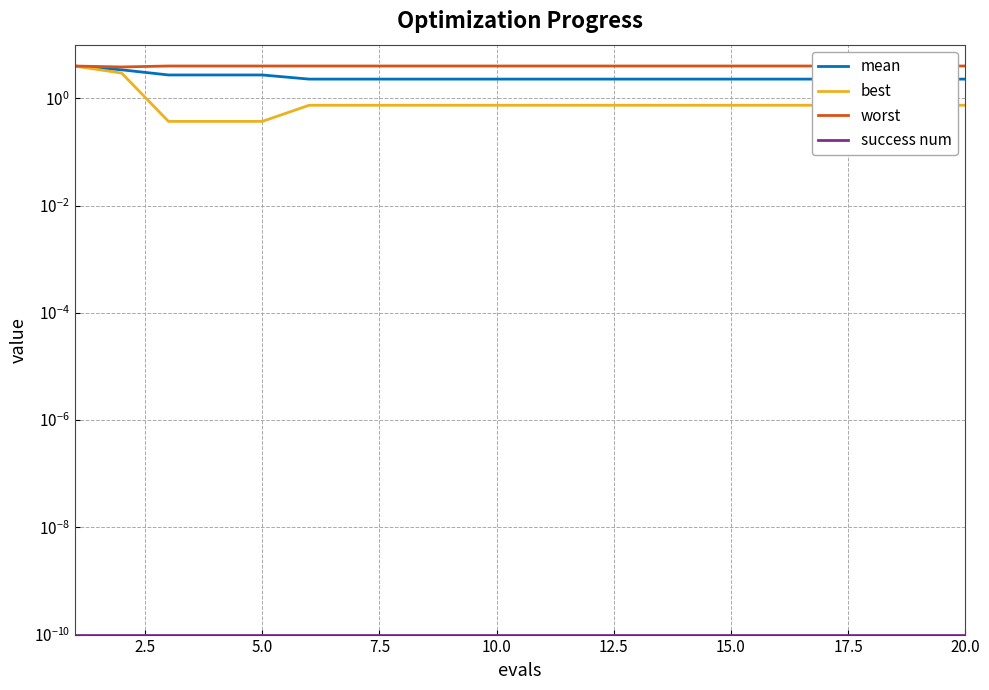

Rank the series by their average value, from lowest to highest.

success num, best, mean, worst